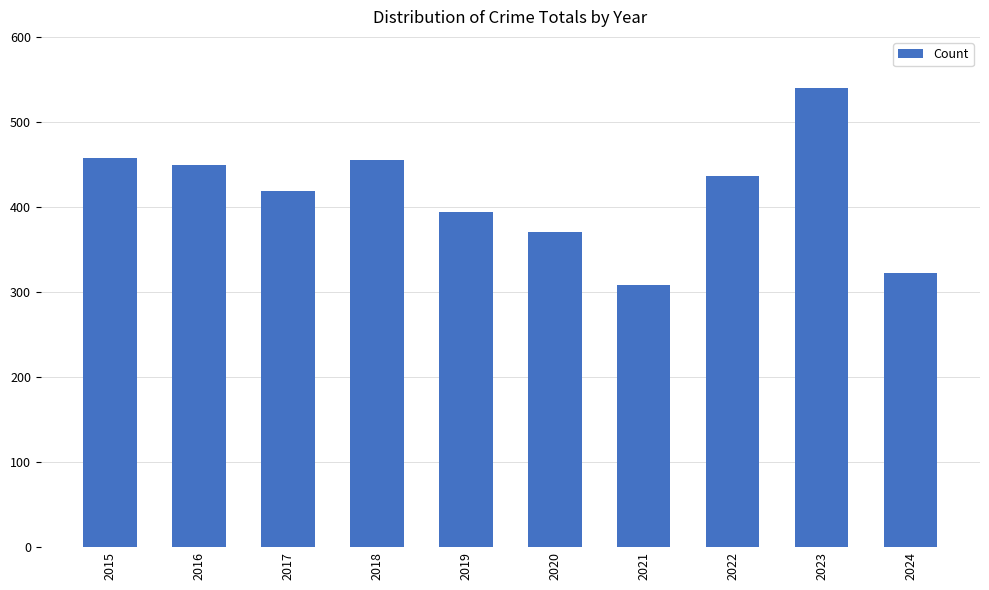

The value at 2020 is 370. True or false?

True